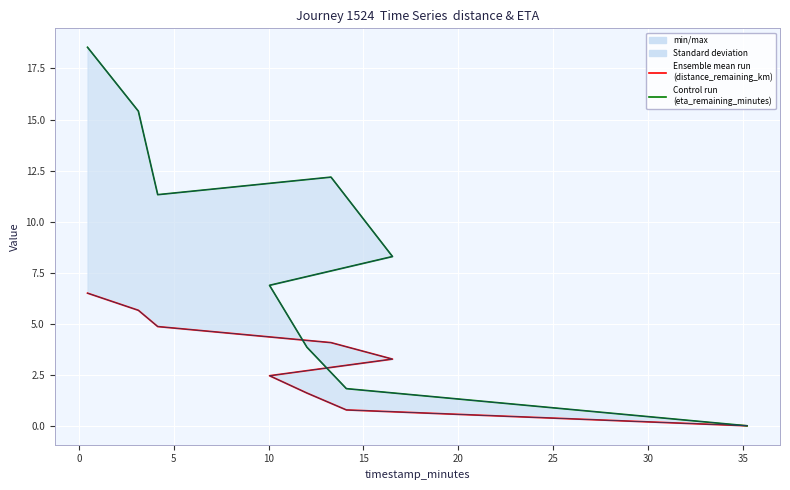

Which series has the largest range (max minus min)?

eta_remaining_minutes